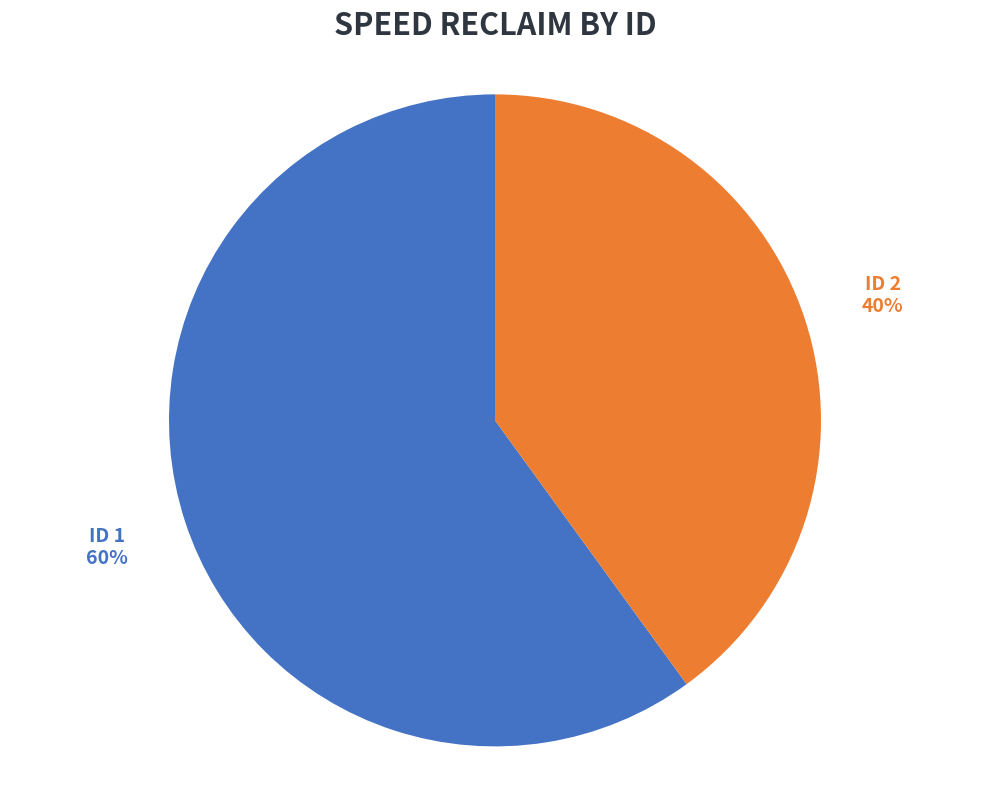

Combined, do ID 1 and ID 2 account for over 50%?

Yes